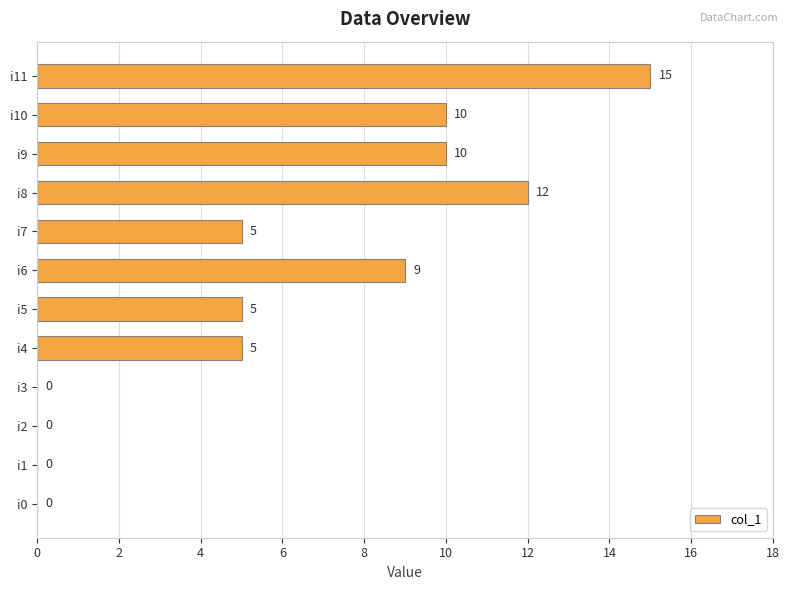

Count the number of categories in the chart.

12